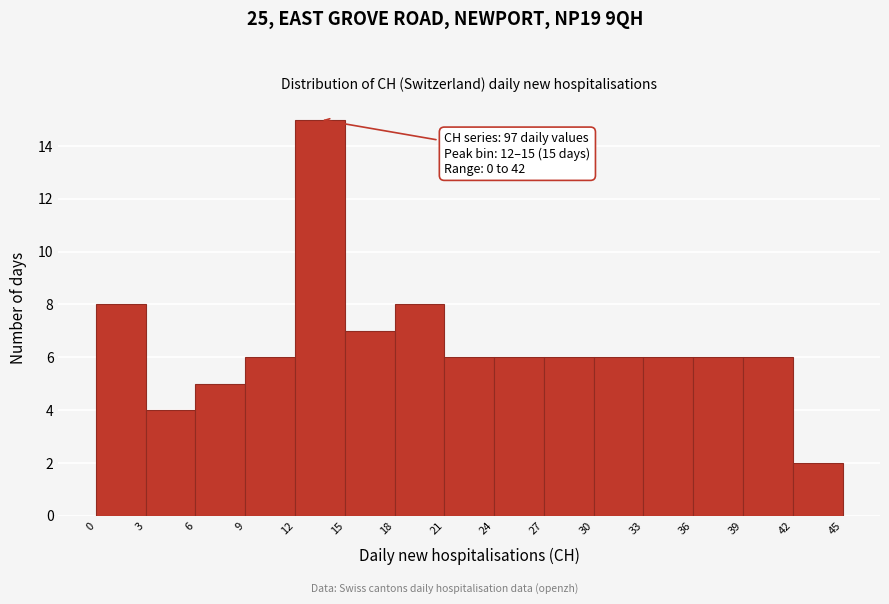

Which range on the x-axis has the tallest bar?

12 to 15